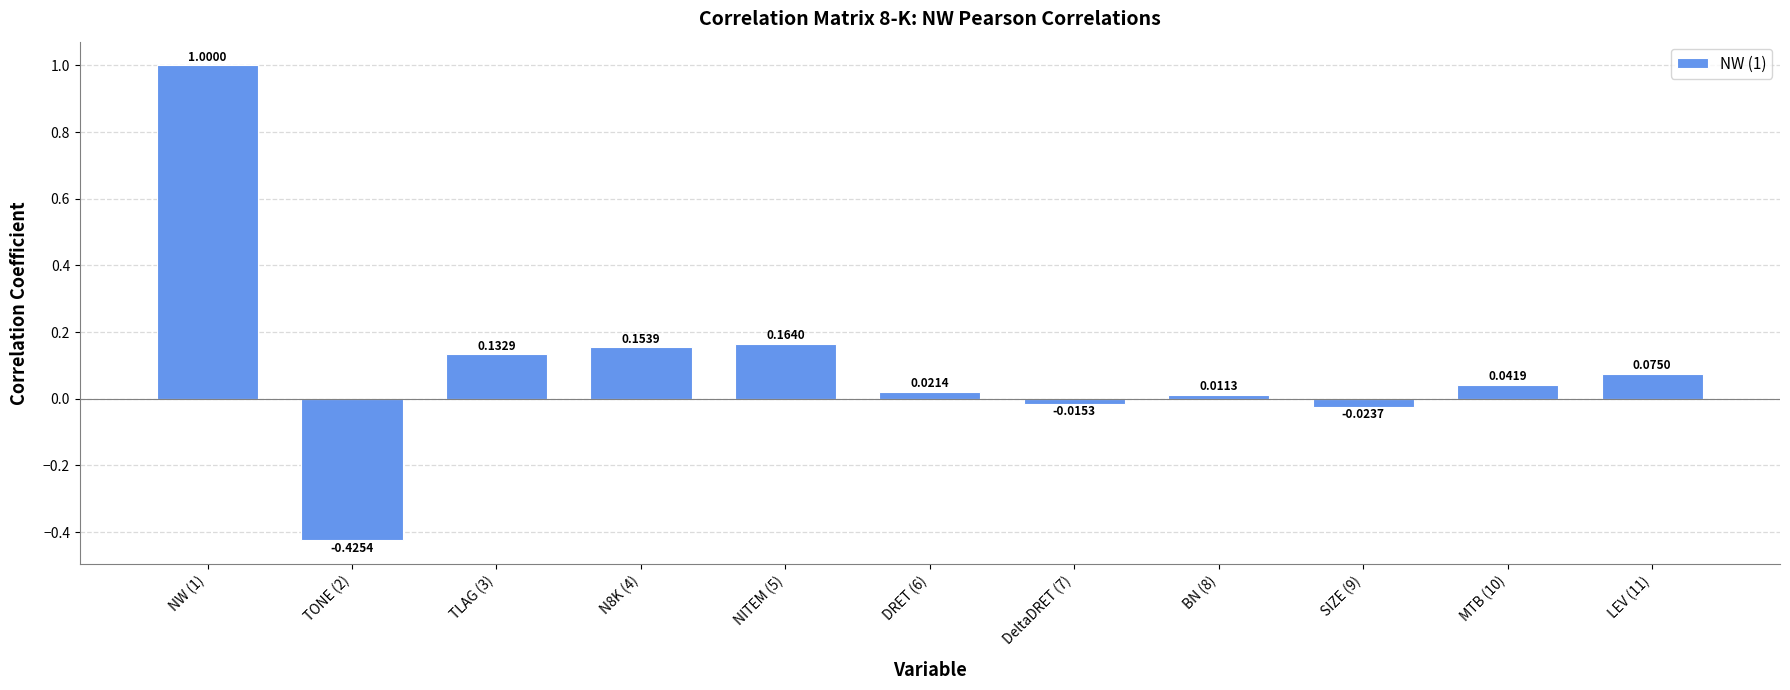

How many distinct data groups are displayed?

1